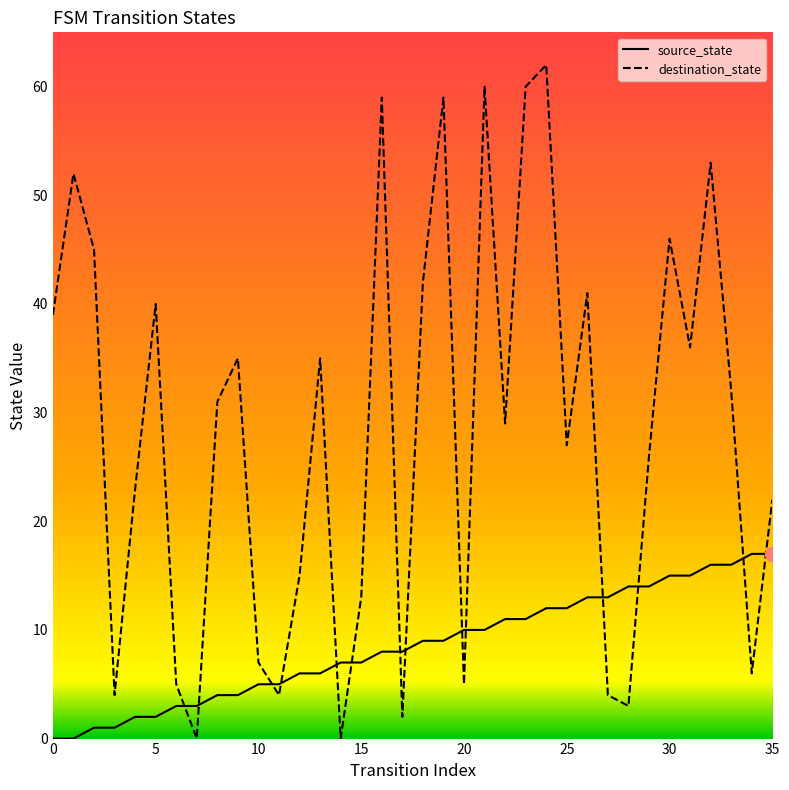

After their last crossing, which series has the higher values: destination_state or source_state?

destination_state